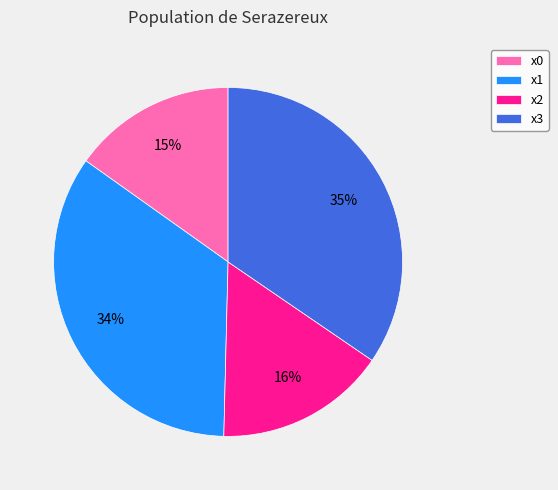

Does x1 represent more than half of the total?

No